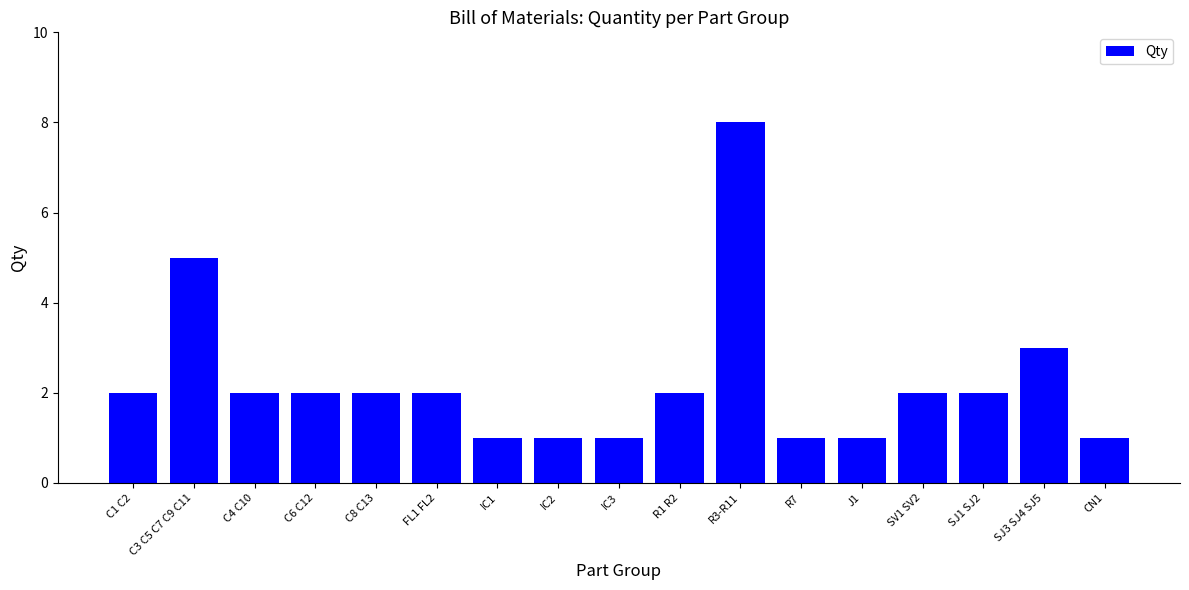

Reading left to right, extract all data points from this chart.

2	5	2	2	2	2	1	1	1	2	8	1	1	2	2	3	1